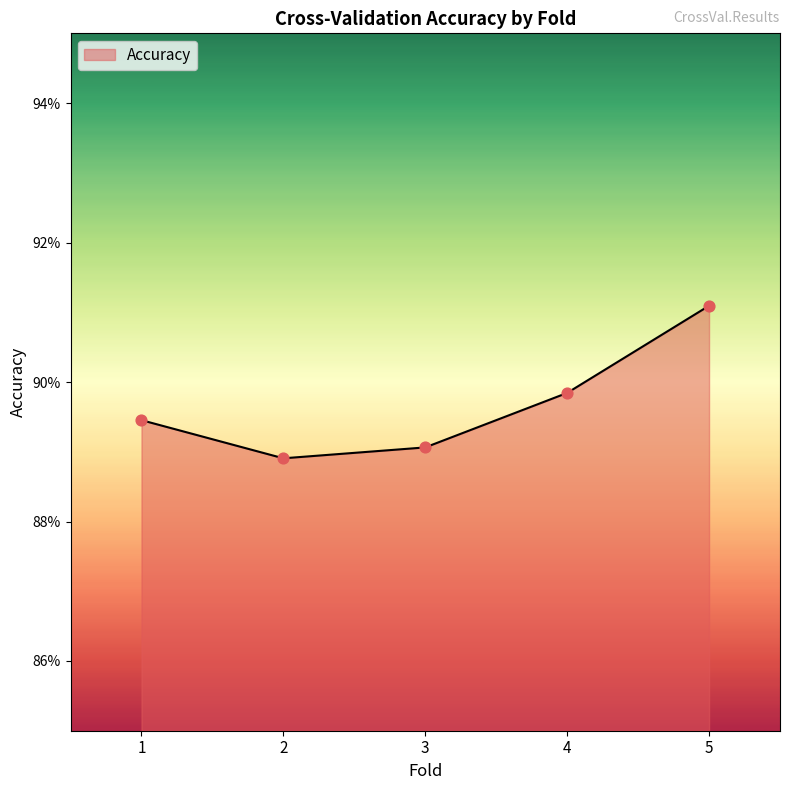

Which has a higher value, 3 or 2?

3